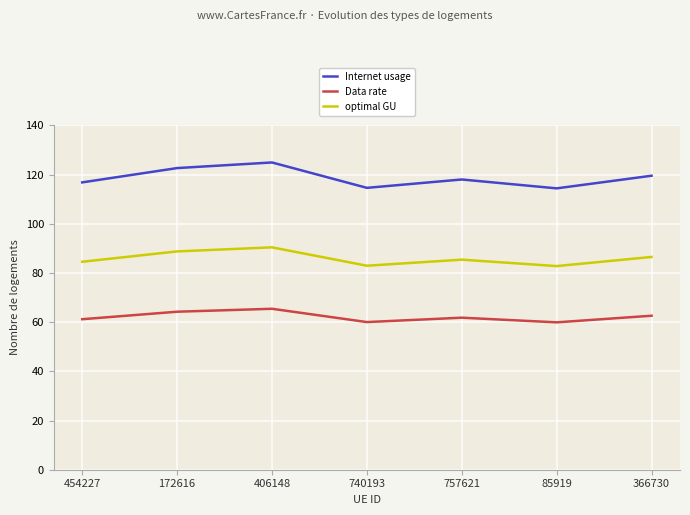

Rank the series by their maximum value, from lowest to highest.

Data rate, optimal GU, Internet usage